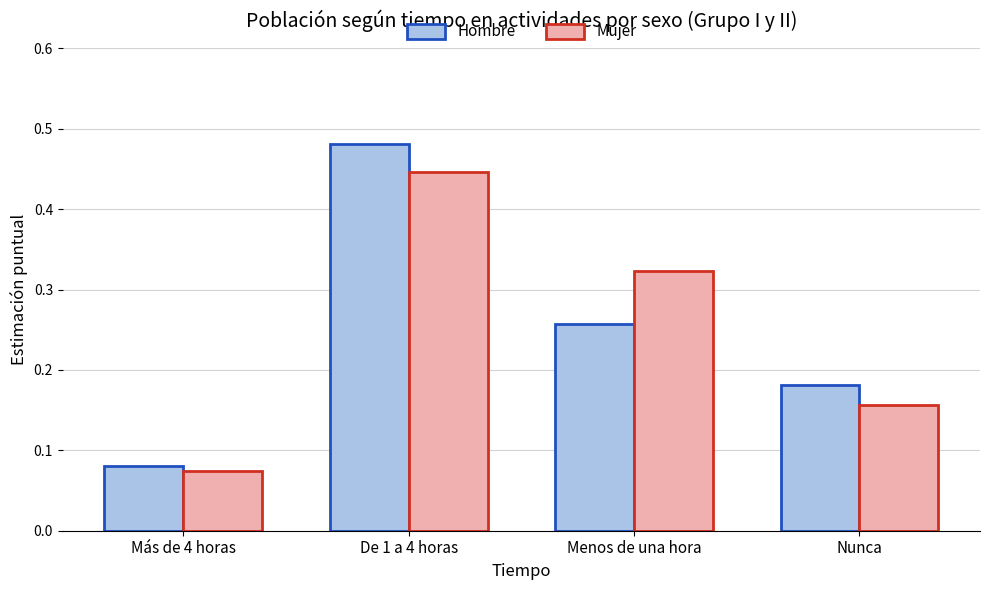

At which label is Mujer closest to 0?

Más de 4 horas